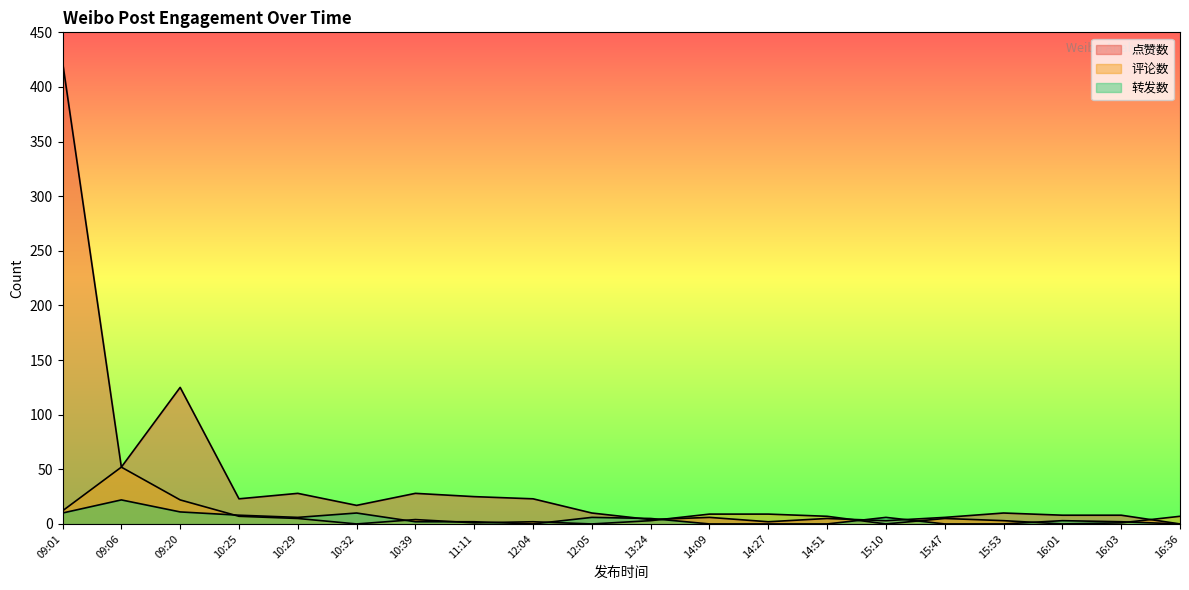

Count the number of categories in the chart.

20